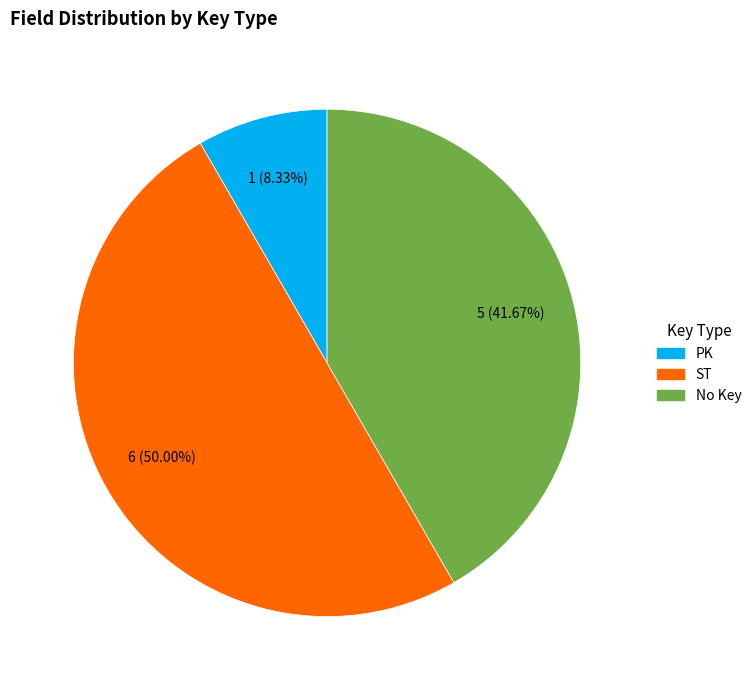

How many segments does this pie chart have?

3